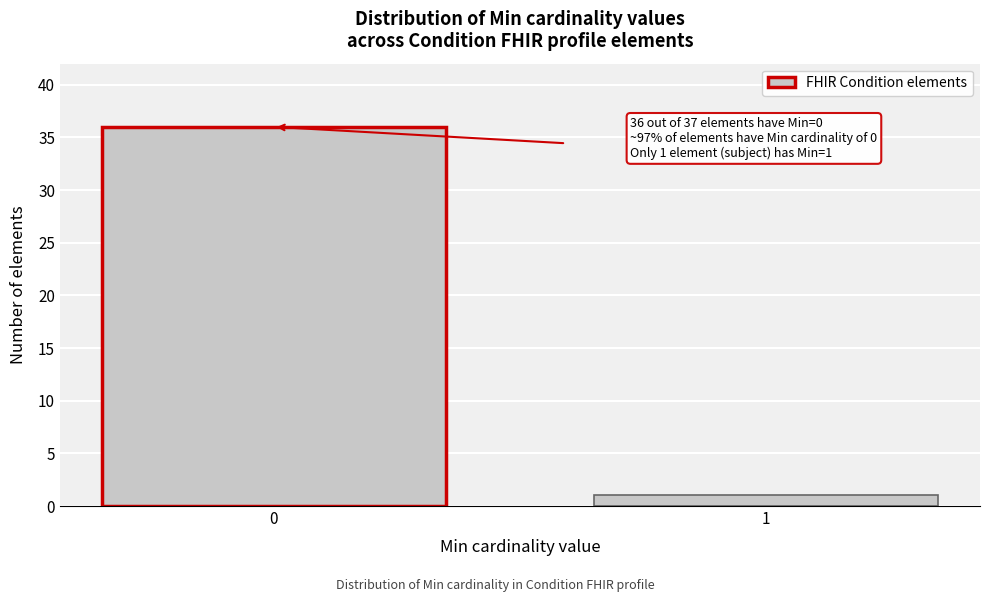

Reading left to right, transcribe all the data shown in this chart.

0=36	1=1